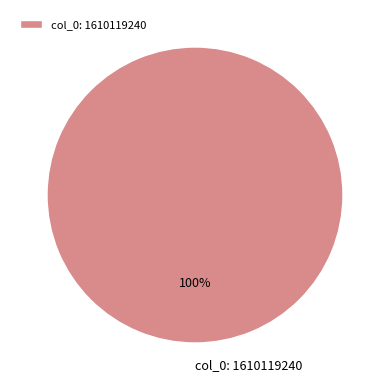

How many segments does this pie chart have?

1